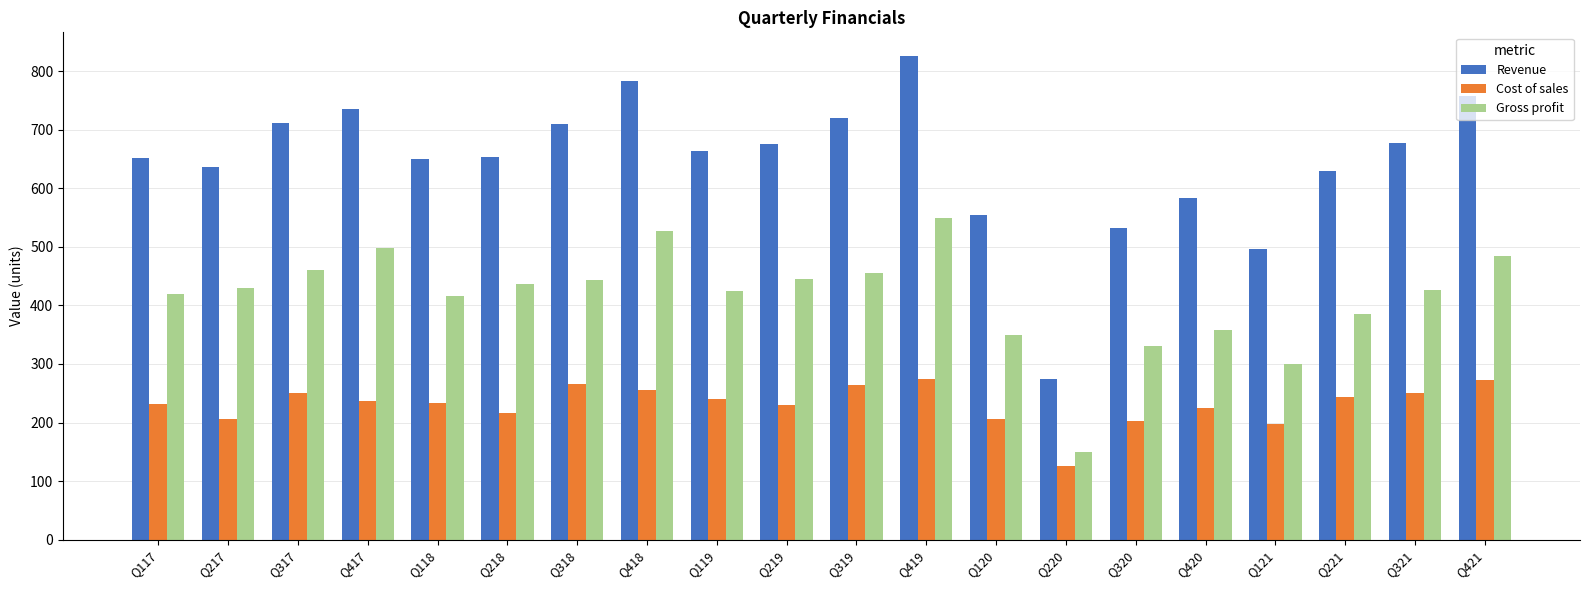

Are the bars grouped side by side (vs. stacked)?

Yes